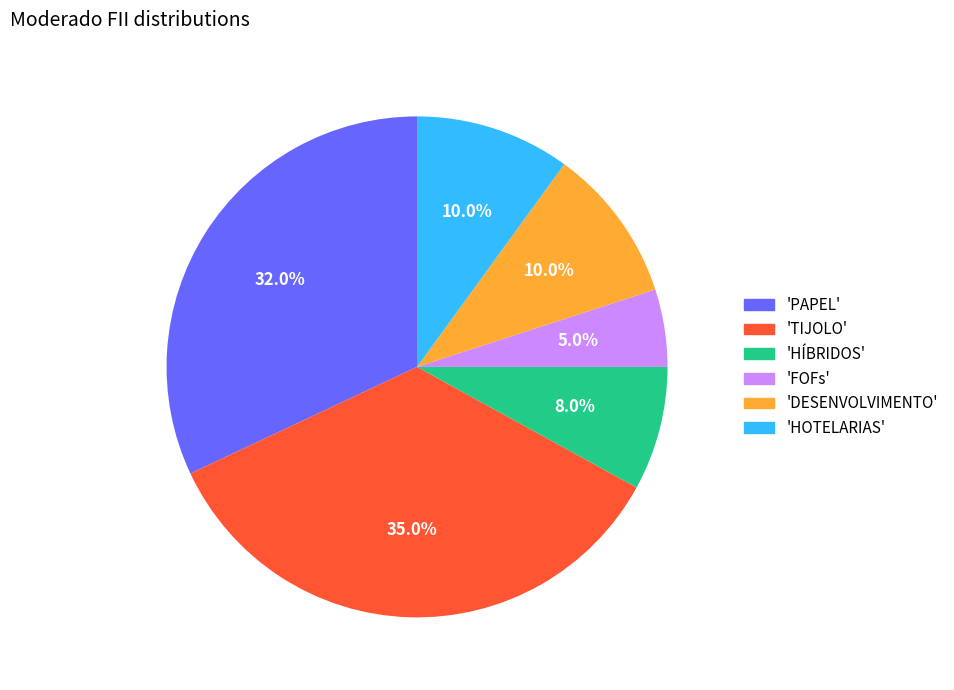

How many slices are in this pie chart?

6